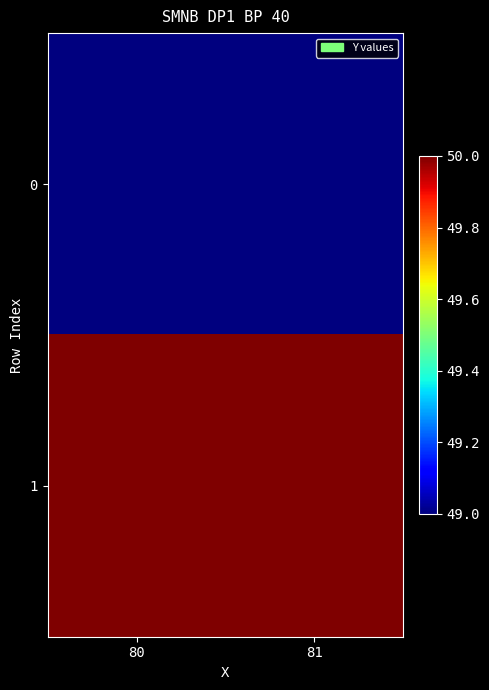

Which series has the largest total across all categories?

1